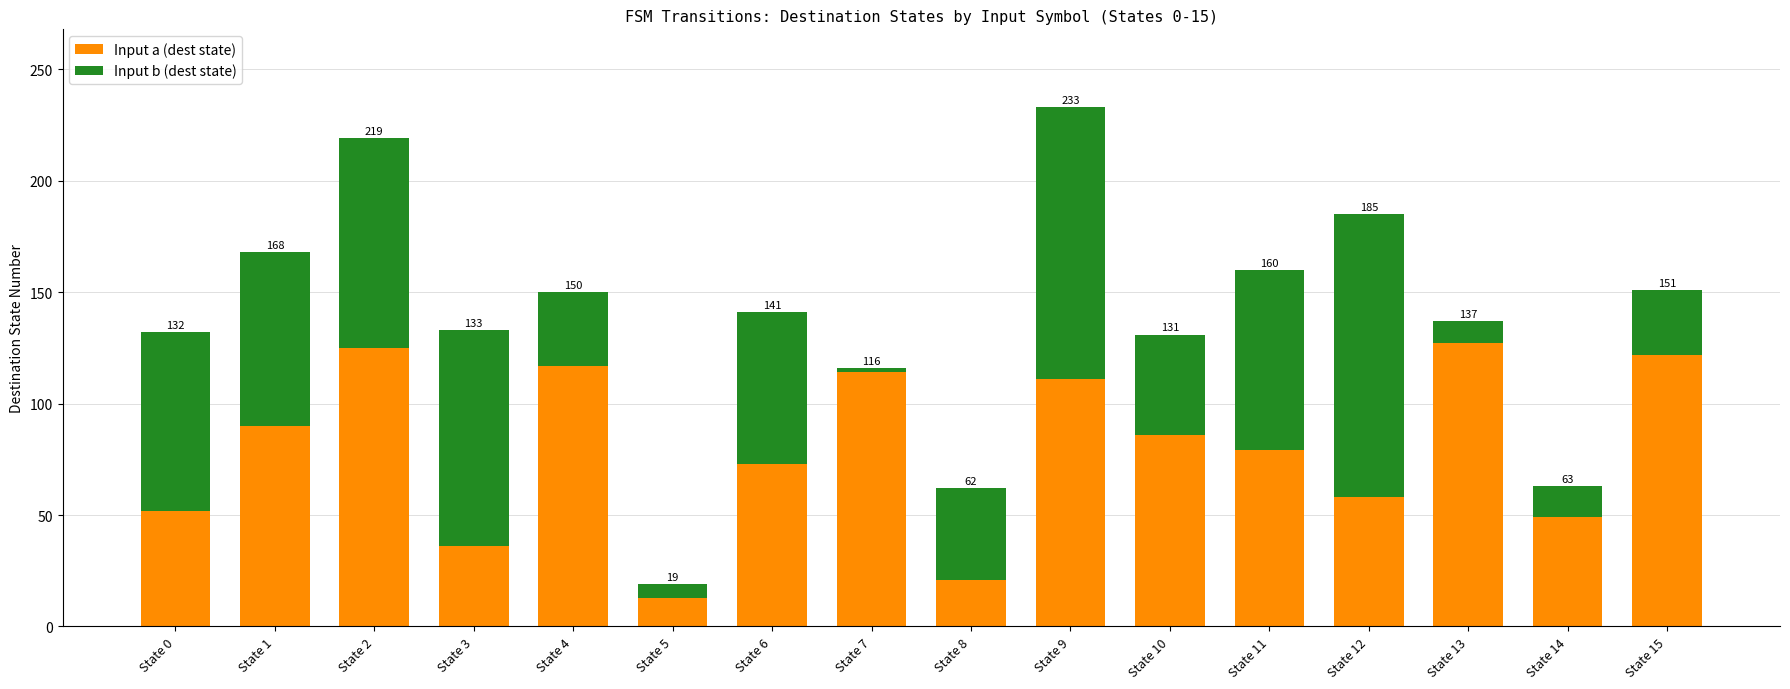

What are all the series names shown in the legend?

Input a (dest state), Input b (dest state)